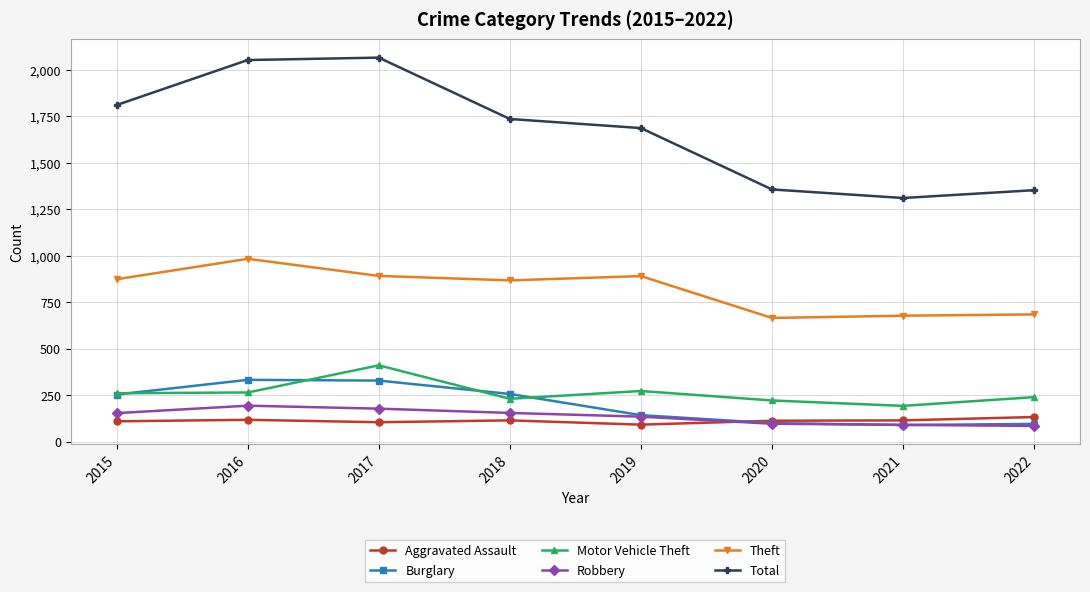

Is it true that Robbery equals 135 at 2019?

True